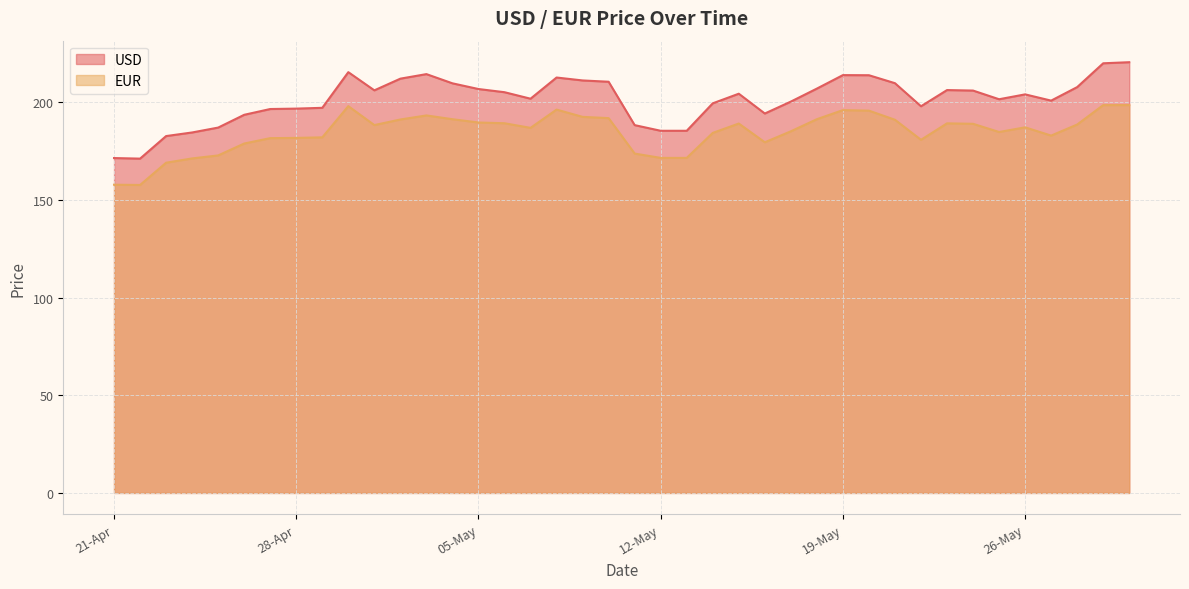

How many lines are shown in the chart?

2